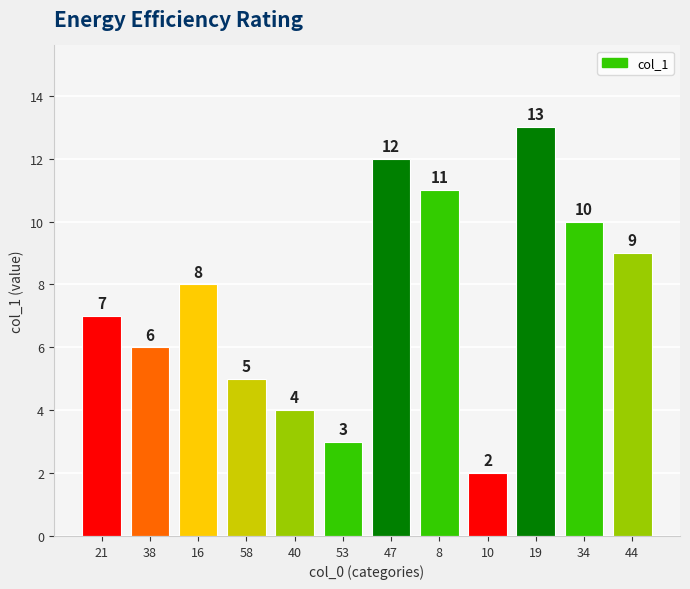

Reading left to right, list all the values displayed in this chart.

21=7	38=6	16=8	58=5	40=4	53=3	47=12	8=11	10=2	19=13	34=10	44=9